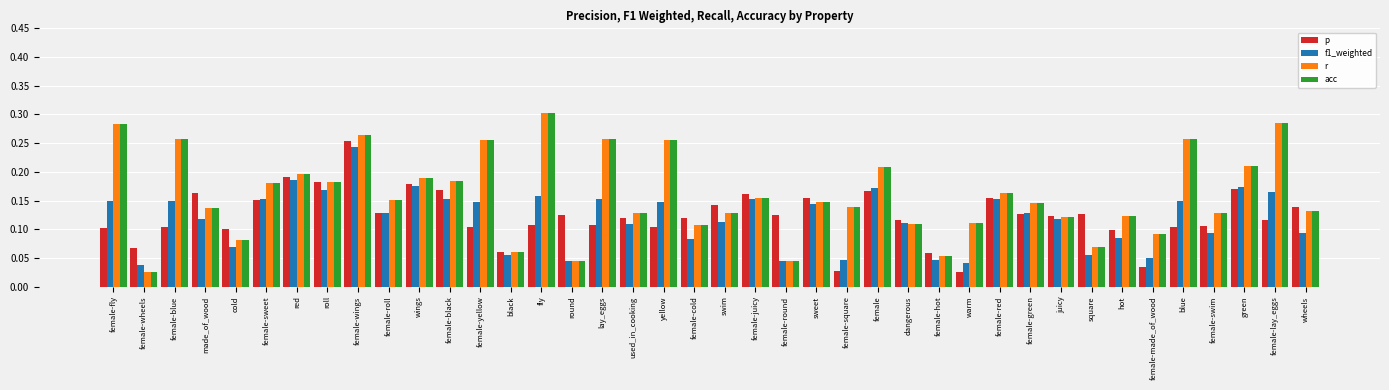

Is it true that f1_weighted equals 0.0 at swim?

False